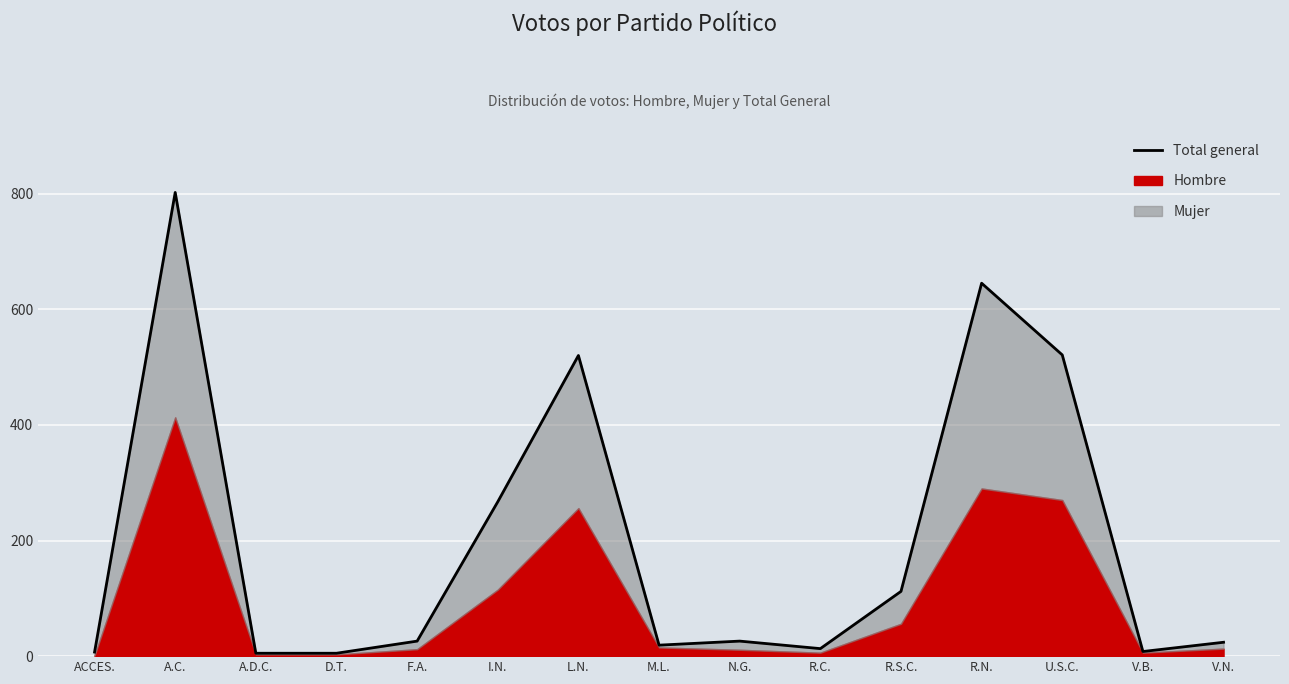

Count the number of categories in the chart.

15